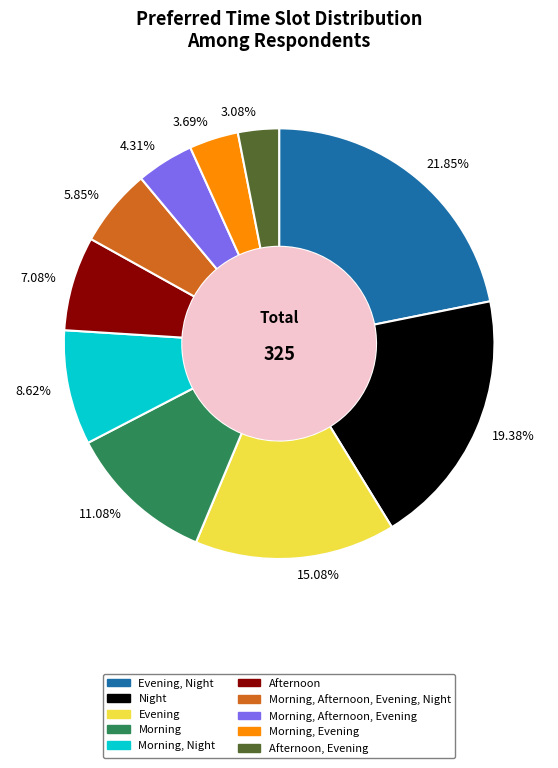

Which slice is the largest?

Evening, Night